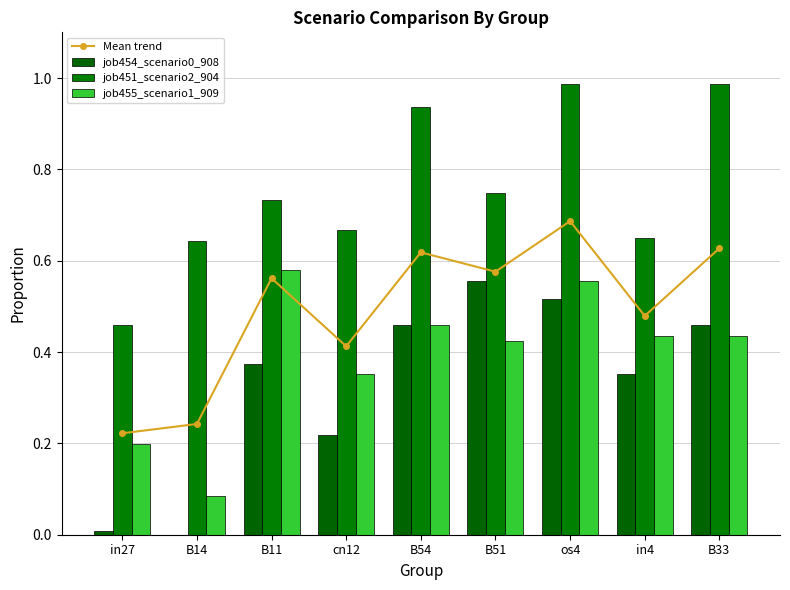

Is the value of job455_scenario1_909 at B14 greater than the value of job451_scenario2_904 at B14?

No